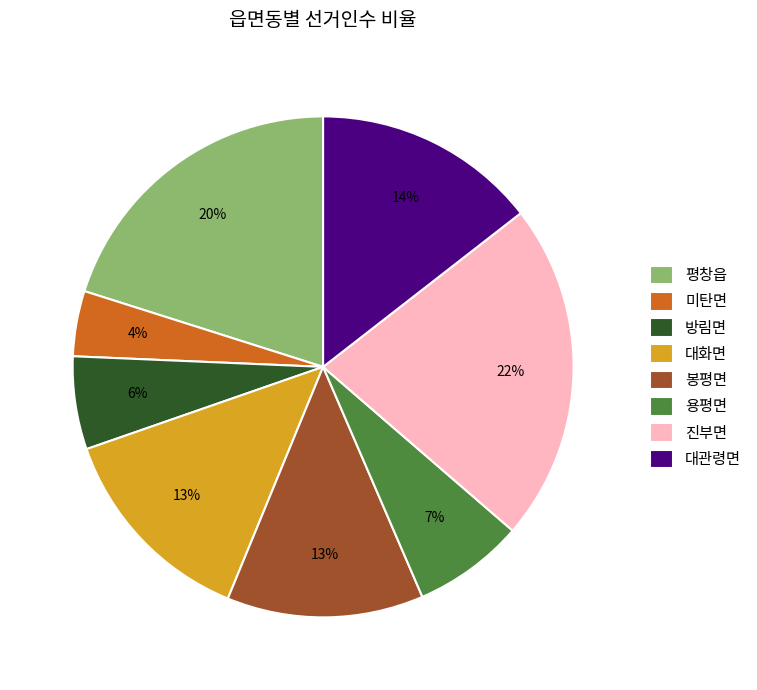

Do 대화면 and 대관령면 together represent more than half of the pie?

No